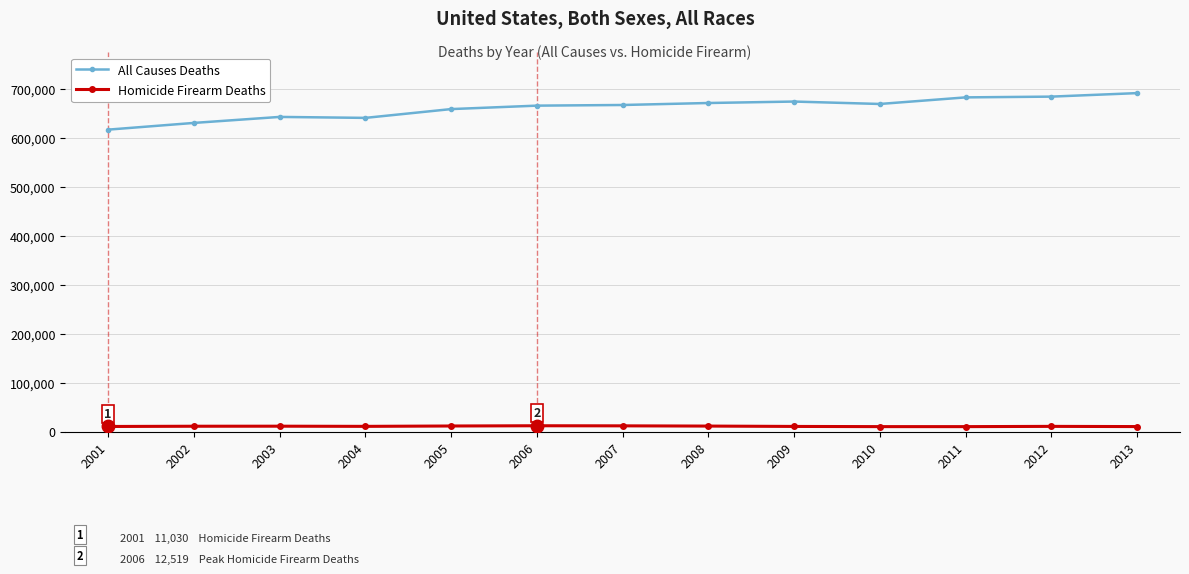

What is the smallest value displayed?

10724